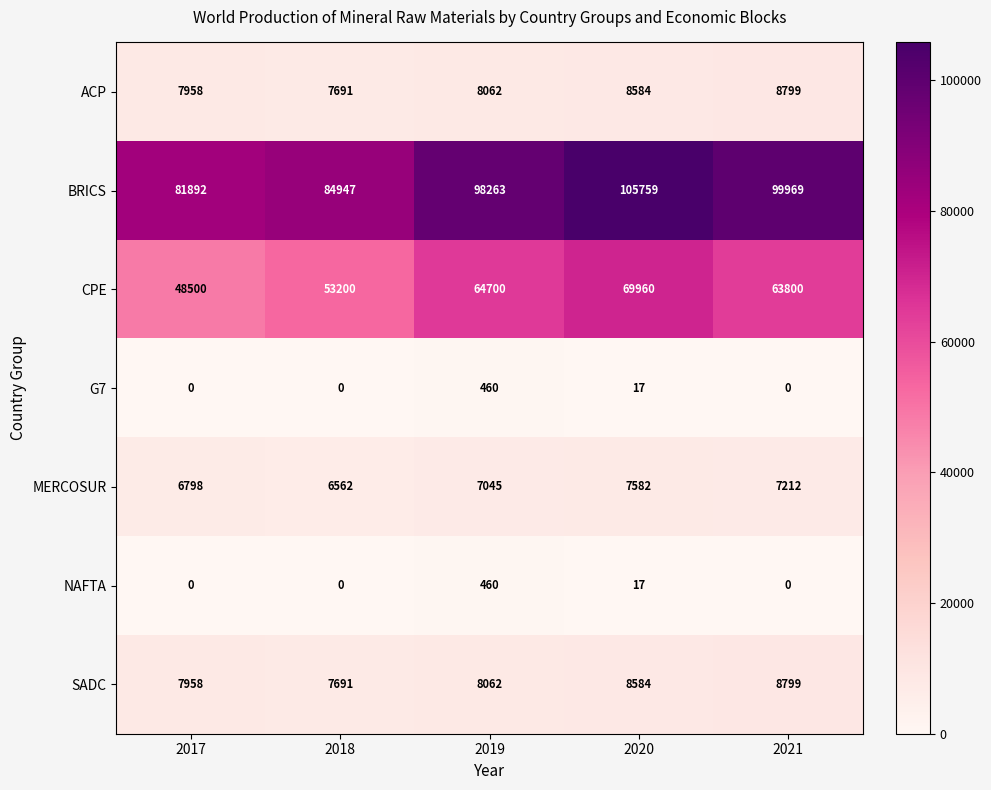

What is the difference between the NAFTA values at 2020 and 2019?

443